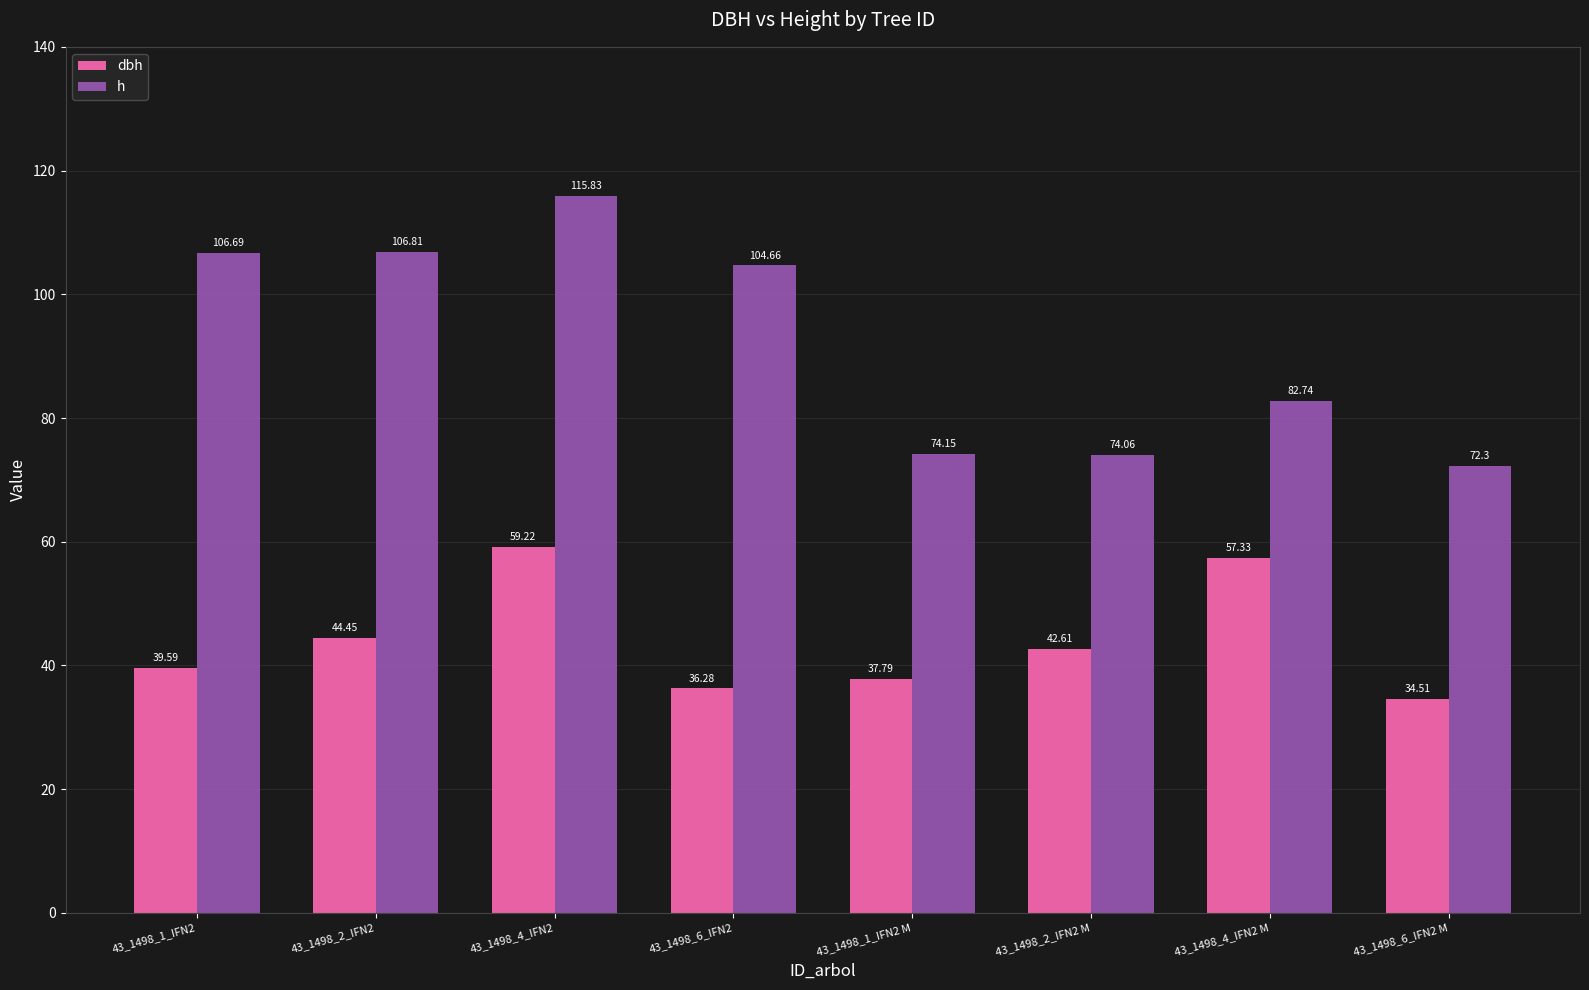

What position from the left is 43_1498_1_IFN2?

1